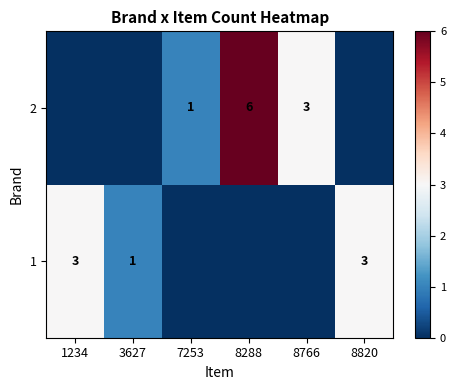

True or false: 1 has a value of 5 at 1234.

False